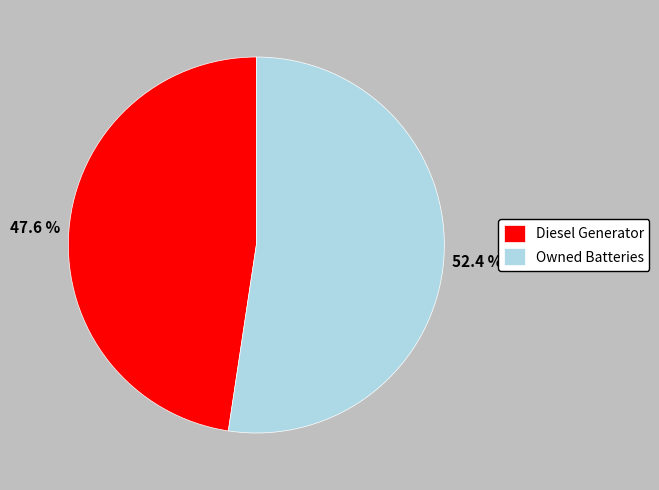

What percentage is the Diesel Generator slice, to the nearest percent?

48%